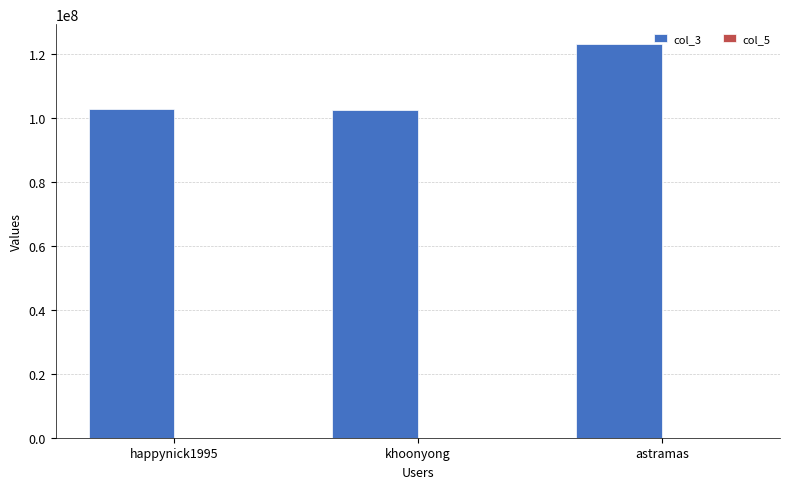

At which category does the chart reach its peak across all series?

astramas